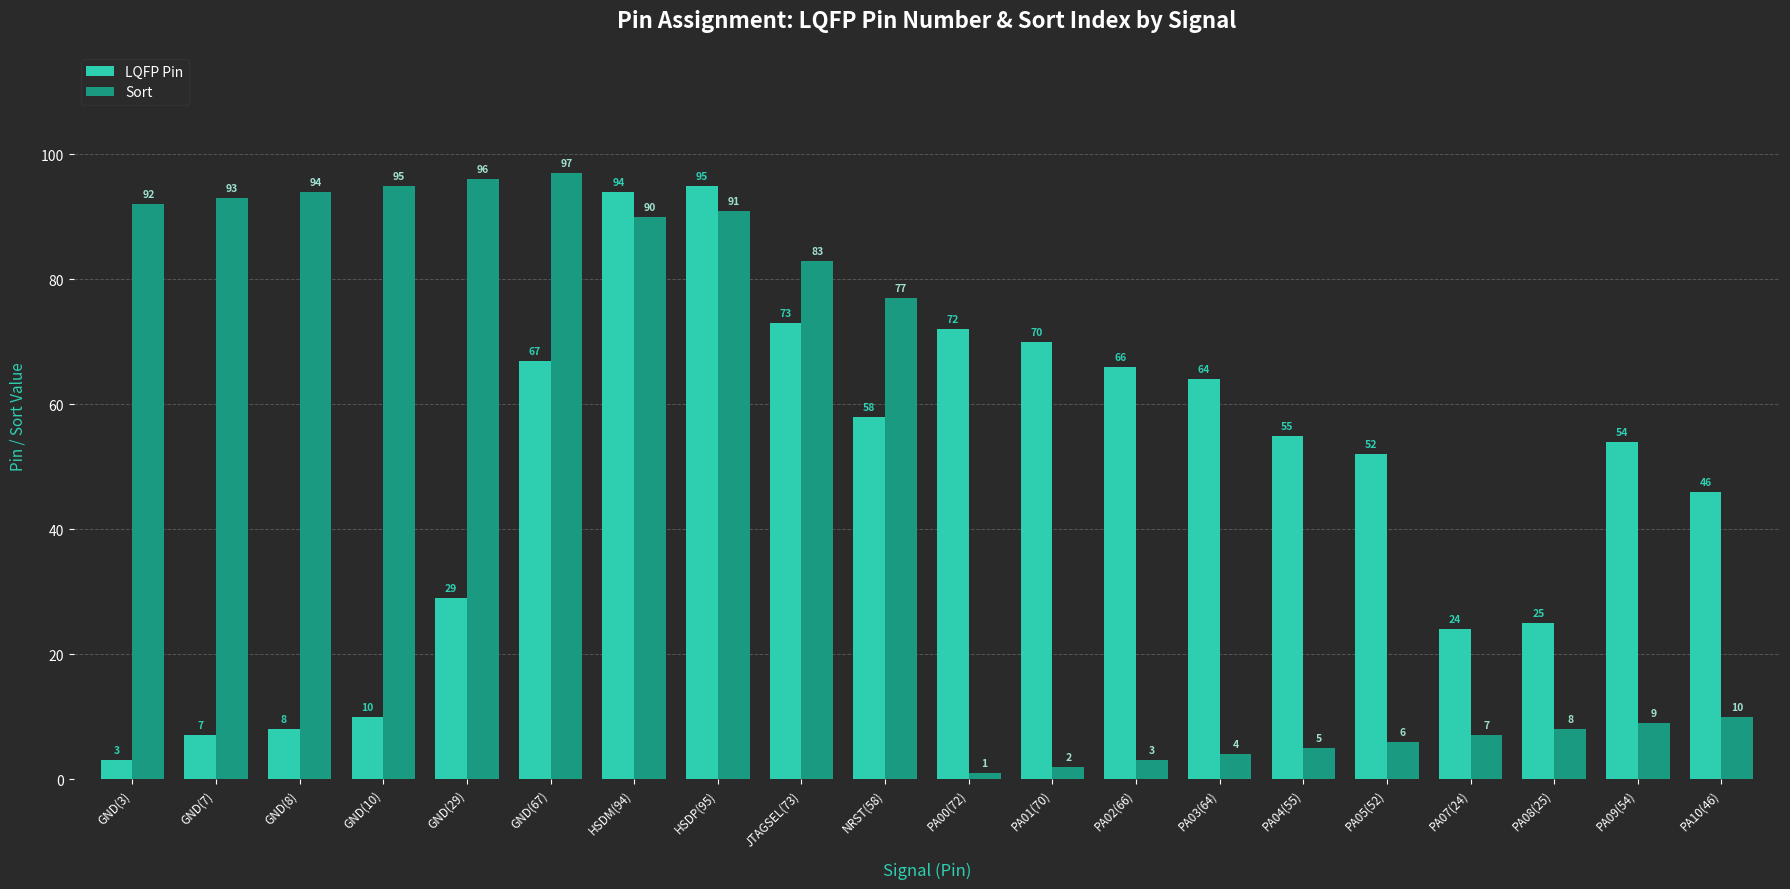

At NRST(58), list the series in order from smallest to largest.

LQFP Pin, Sort